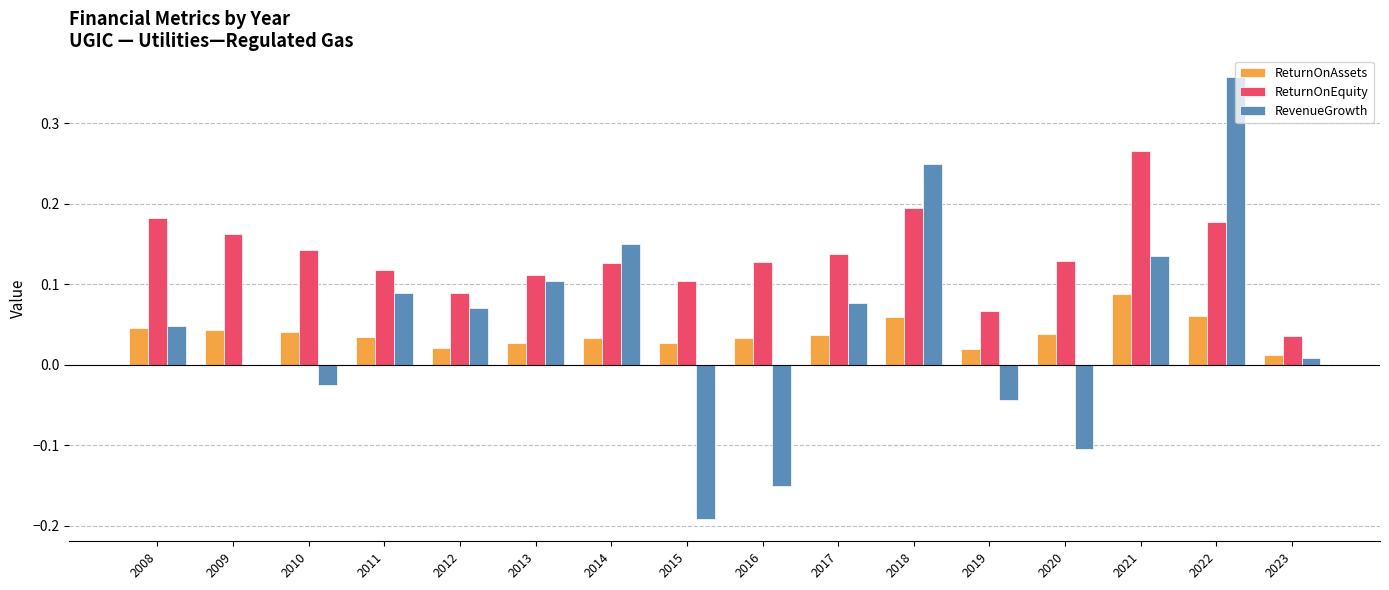

Is the value of ReturnOnAssets at 2013 greater than the value of RevenueGrowth at 2016?

Yes